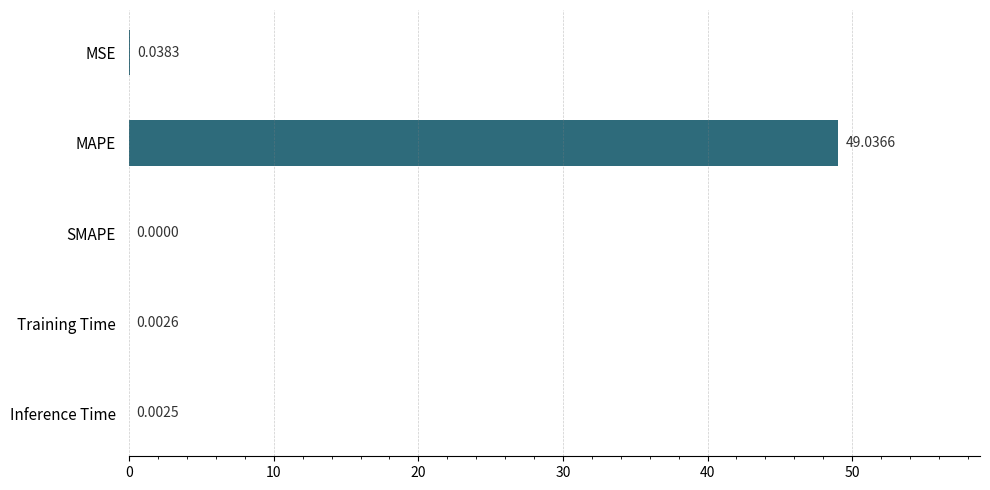

Between MAPE and Inference Time, which is larger?

MAPE